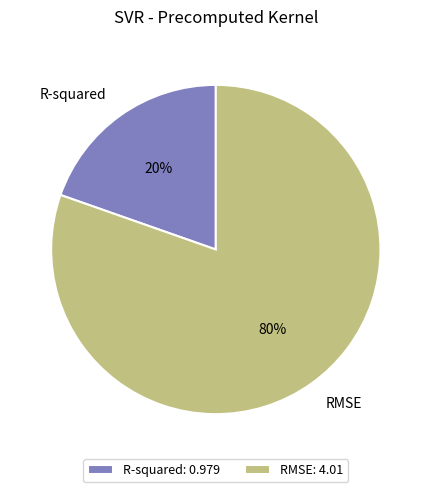

Which category has the biggest portion of the pie?

RMSE